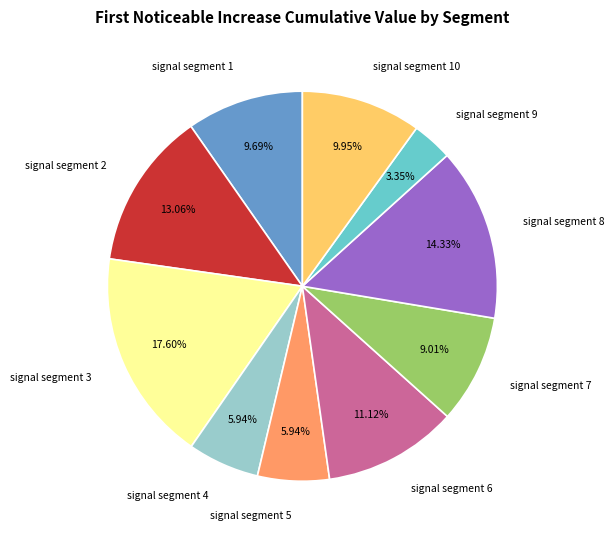

Which slice is the smallest?

signal segment 9